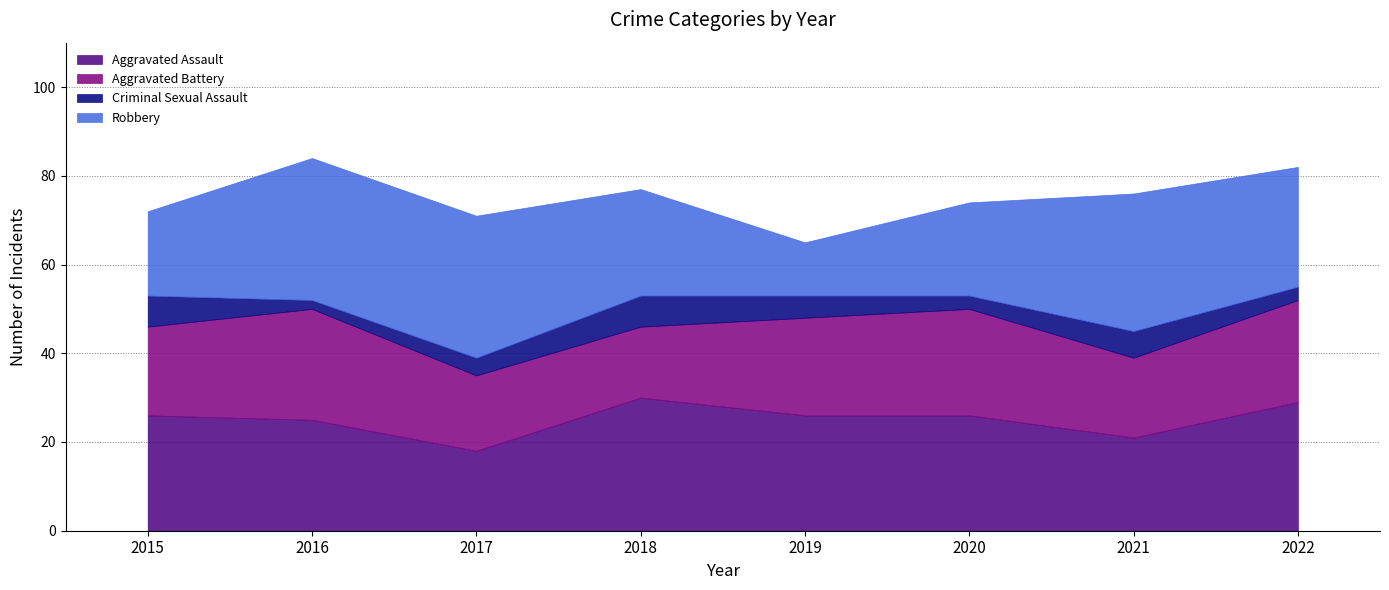

What is the value of the Robbery point at the 8th from the left?

27